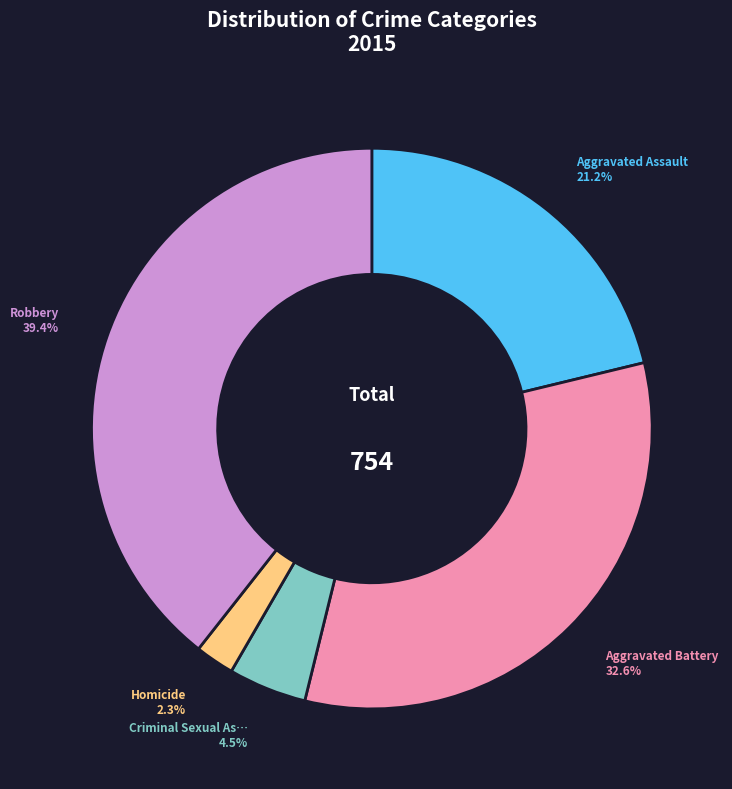

Is there any slice that represents more than half of the pie?

No